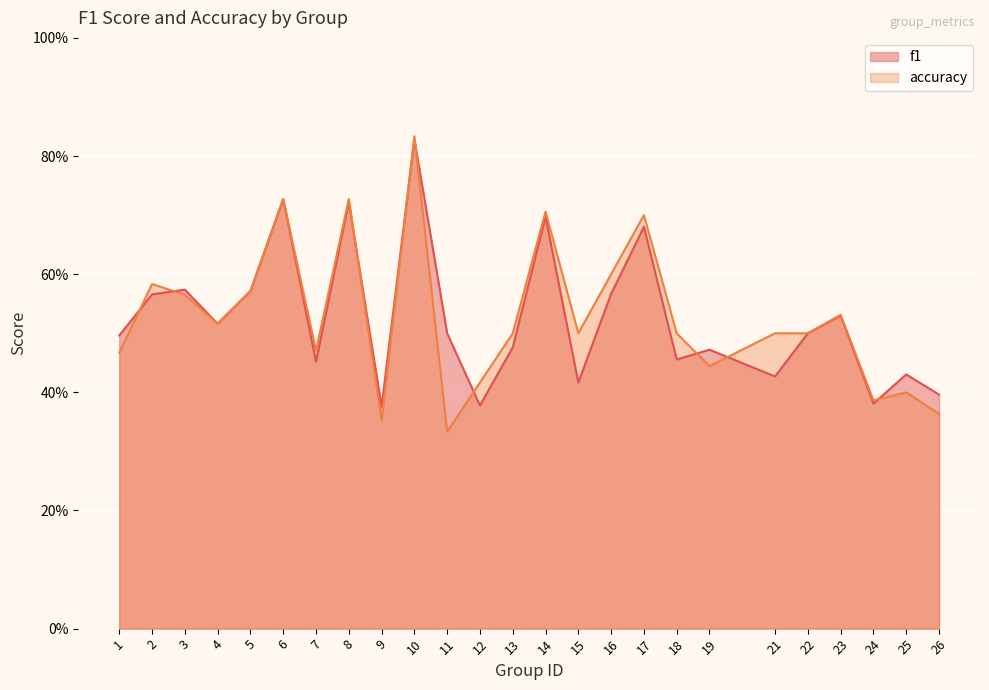

The accuracy series shows 0.7 at 4. True or false?

False